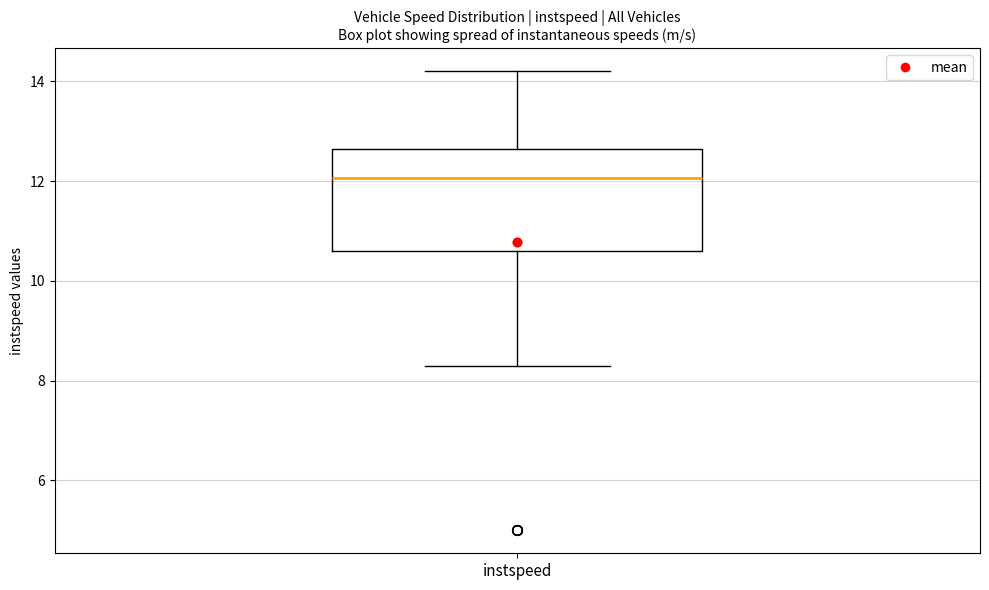

Where is the upper edge of the box for instspeed on the y-axis? The values are not printed on the chart, so give them approximately, as read against the axis.

12.6